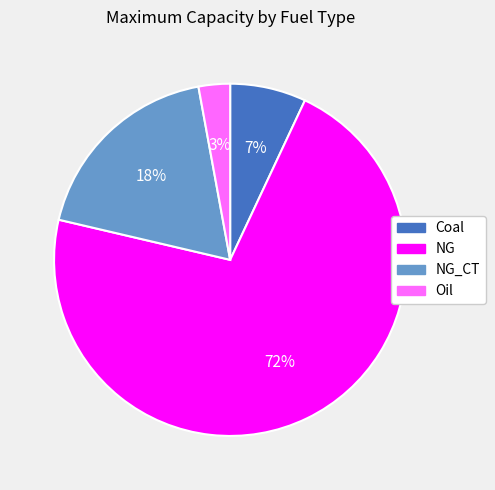

Rank the categories by value from lowest to highest.

Oil, Coal, NG_CT, NG